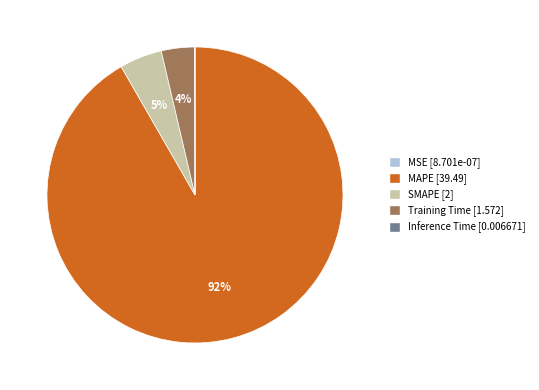

To the nearest percent, what is the average slice percentage?

20%